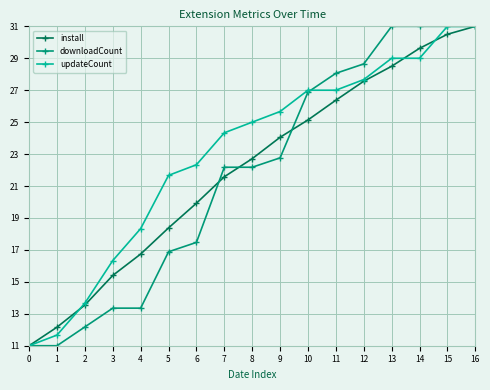

What is the lowest value of the install series?

11.0